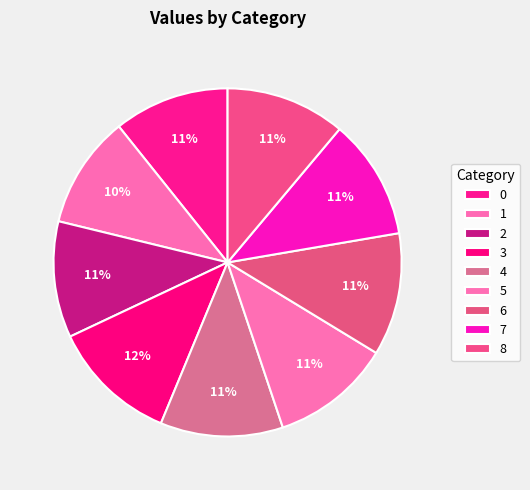

To the nearest percent, what is the difference between the 3 and 7 slice percentages?

1%